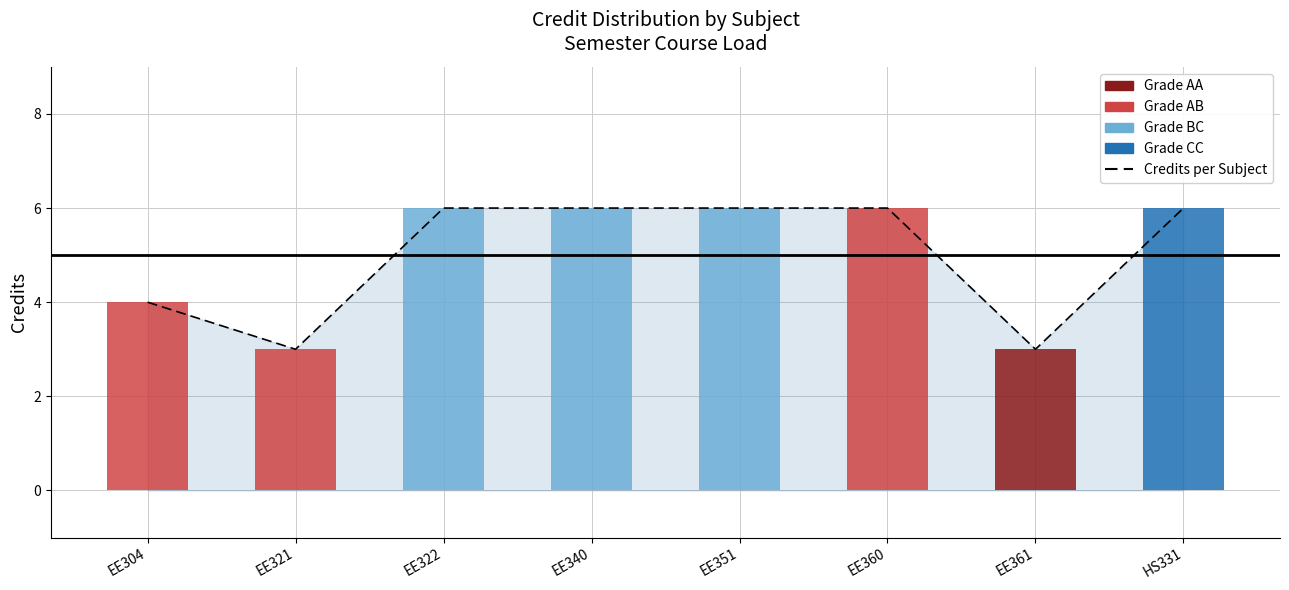

How many bars are there in total?

8